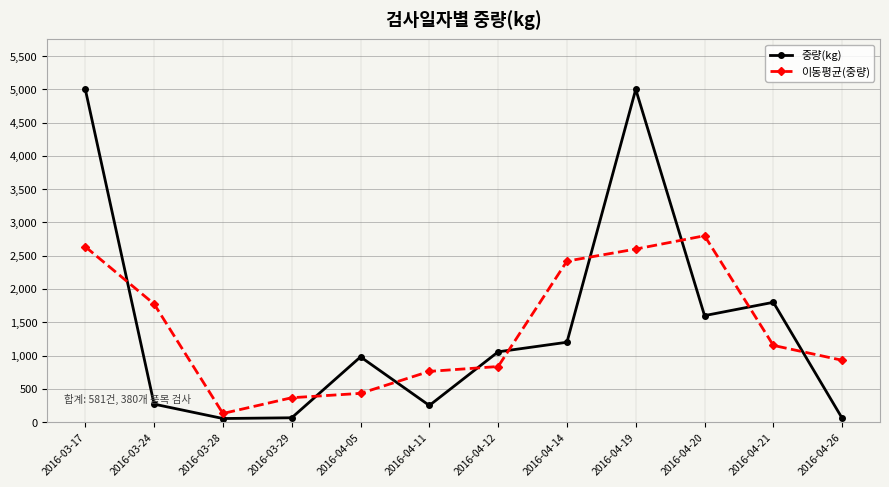

Which series changed the most between 2016-03-24 and 2016-04-11?

이동평균(중량)